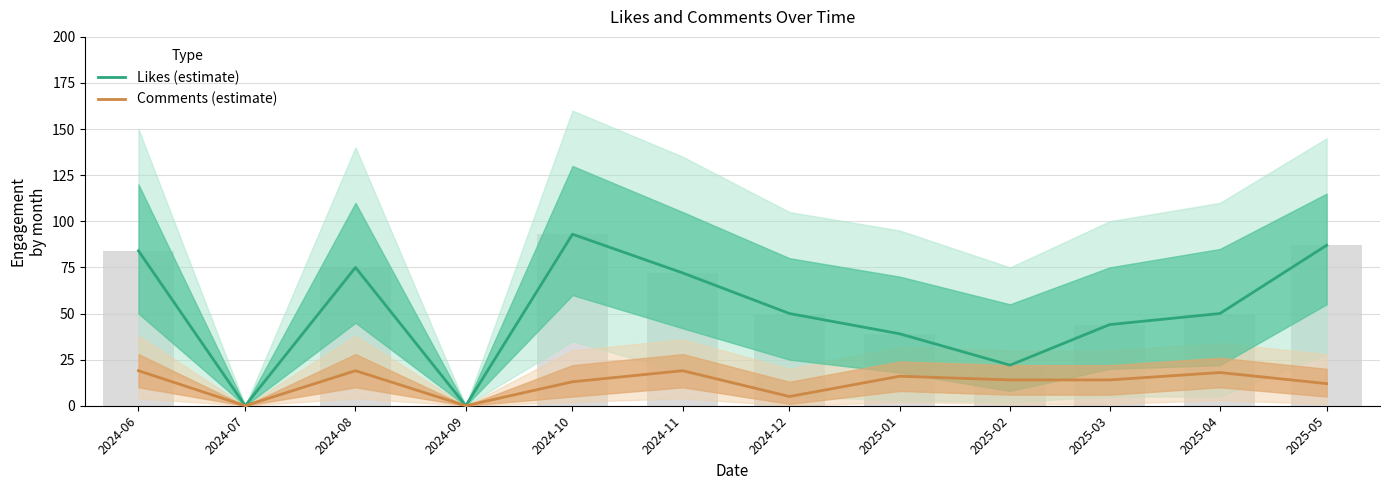

At 2025-01, list the series in order from smallest to largest.

Comments (estimate), Likes (estimate)